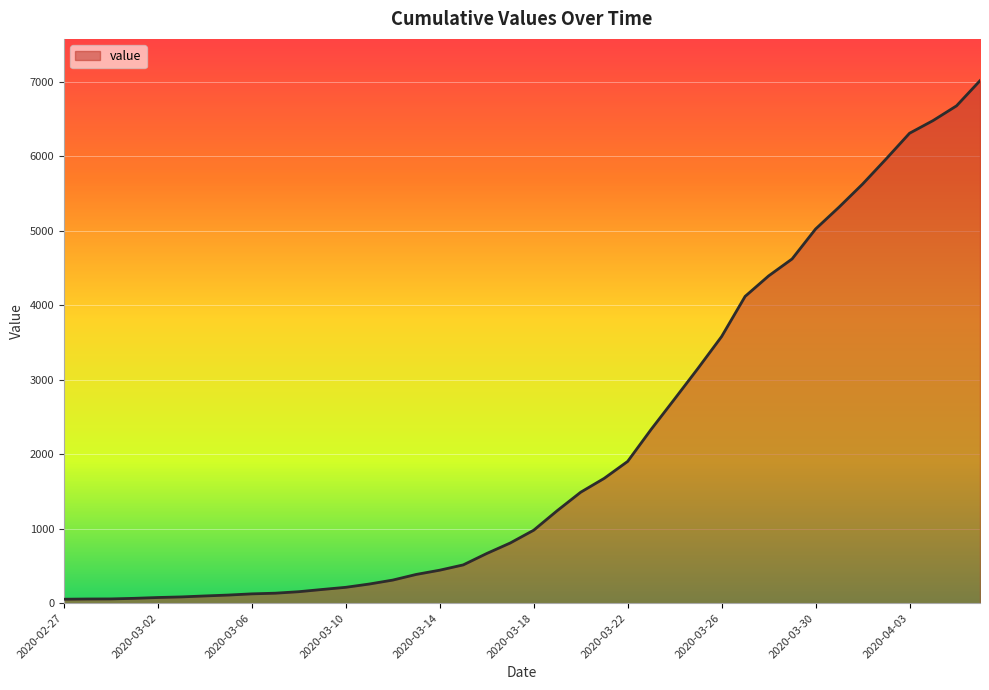

What is the greatest value displayed?

7017